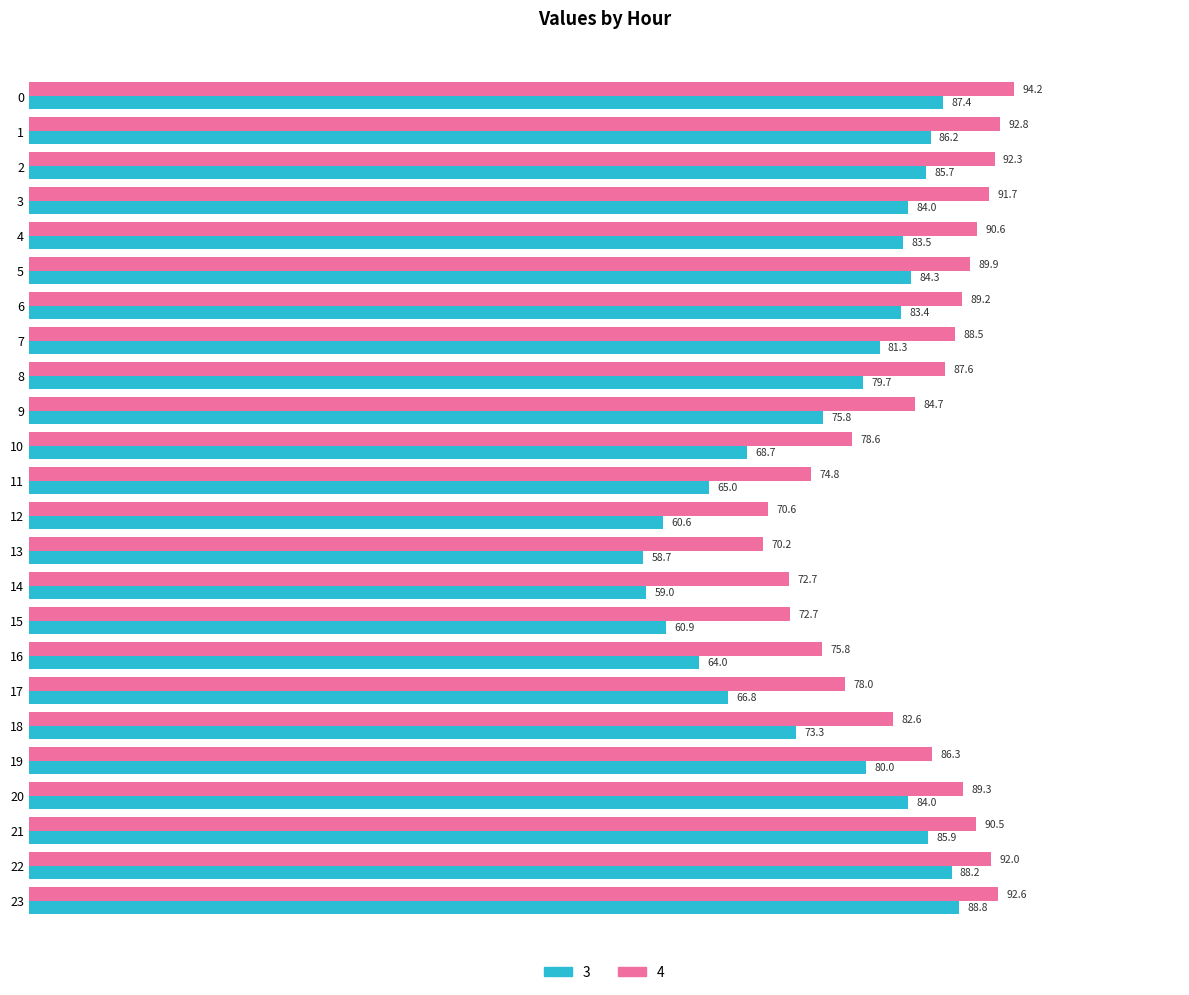

At which label is 3 closest to 73?

18